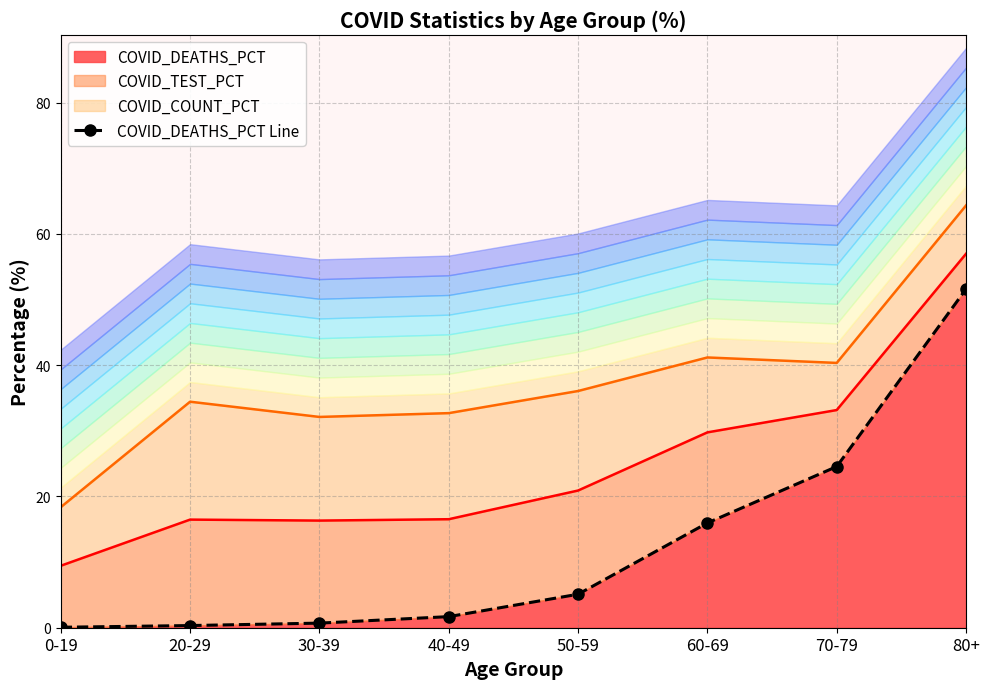

True or false: the data shows 16.0 at 60-69.

True